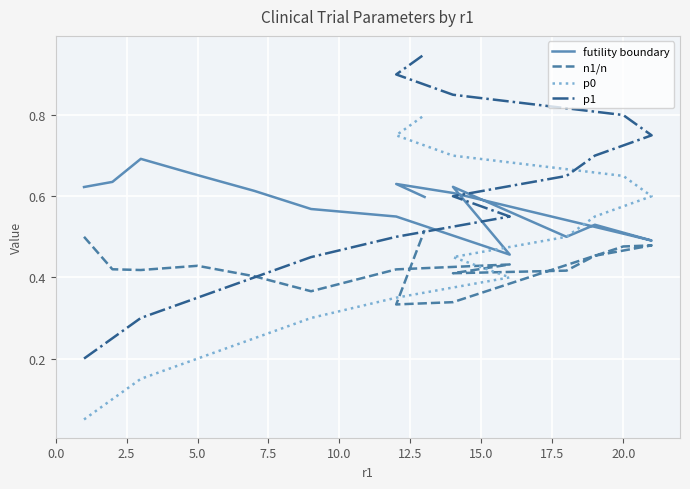

Which series has the largest total across all categories?

futility boundary